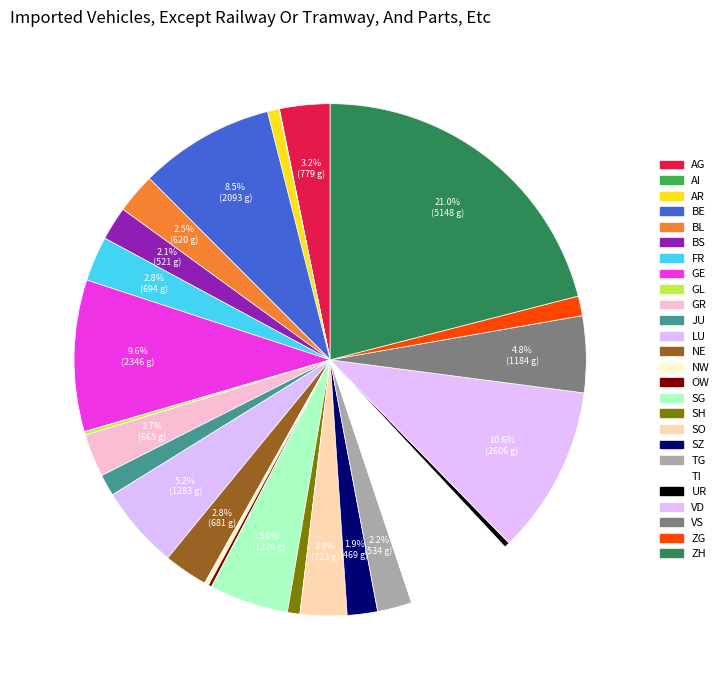

What percentage is the TI slice, to the nearest percent?

7%